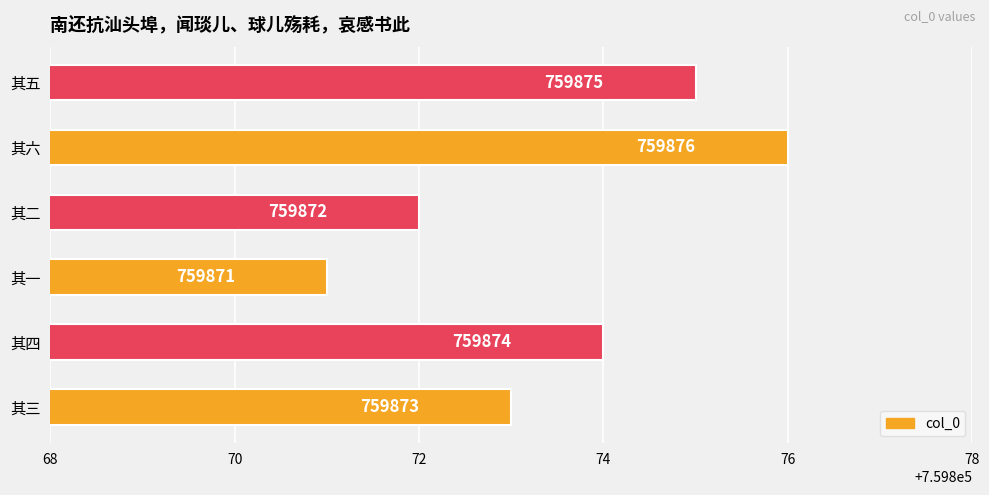

What is the difference between the maximum and minimum values?

5